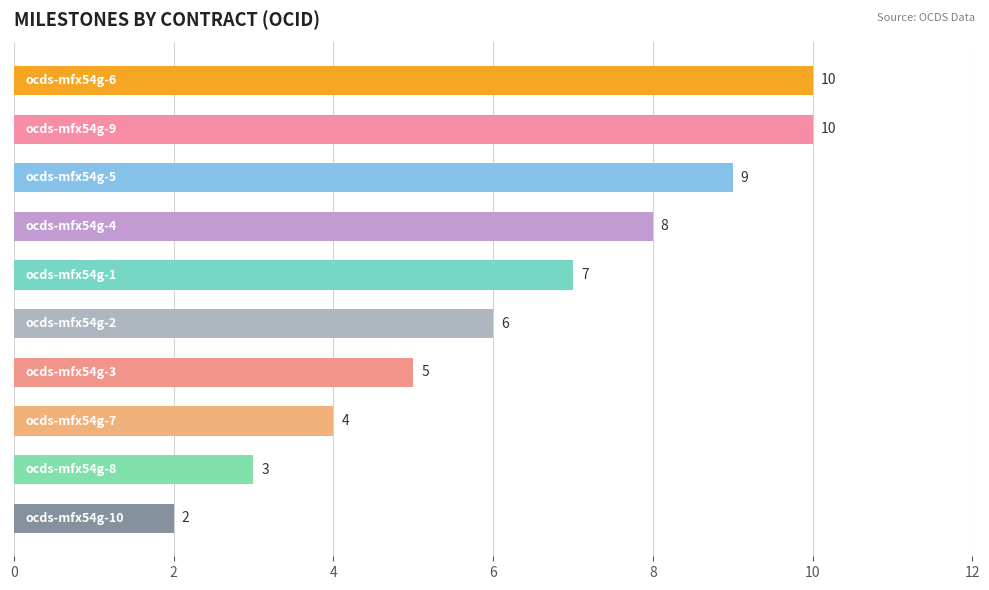

What is the difference between the maximum and second lowest values?

7